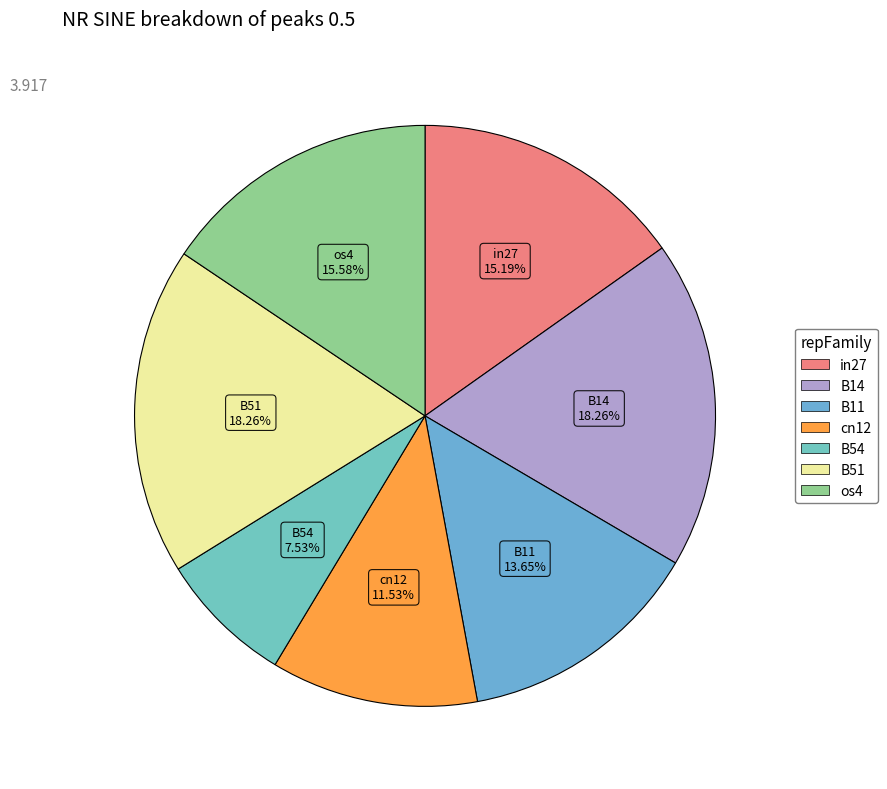

The cn12 slice represents 12% of the pie. True or false?

True